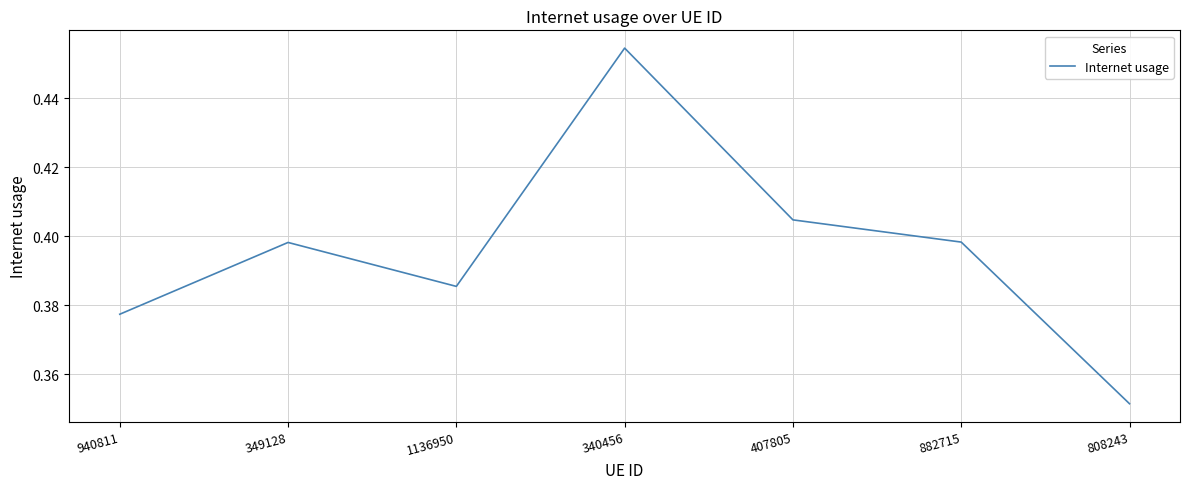

At which category does the chart reach its peak across all series?

340456